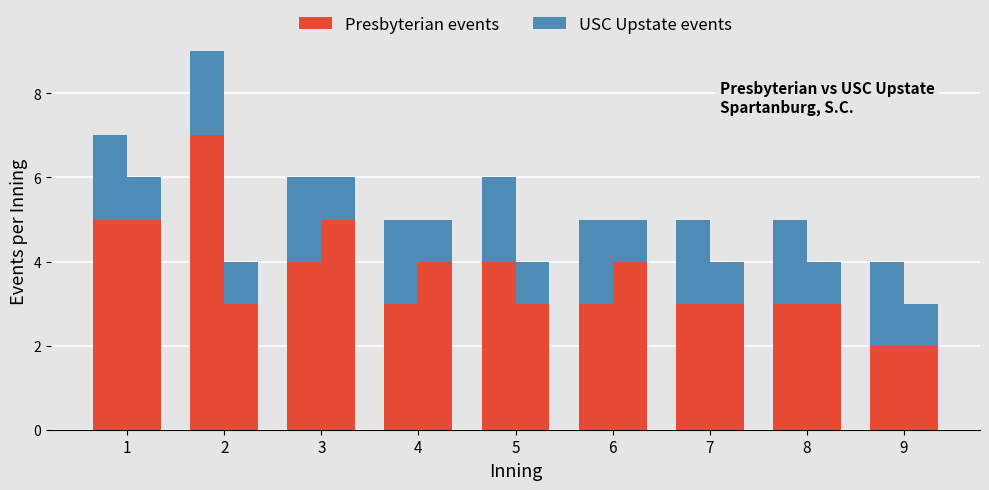

Count the number of data series in this chart.

4